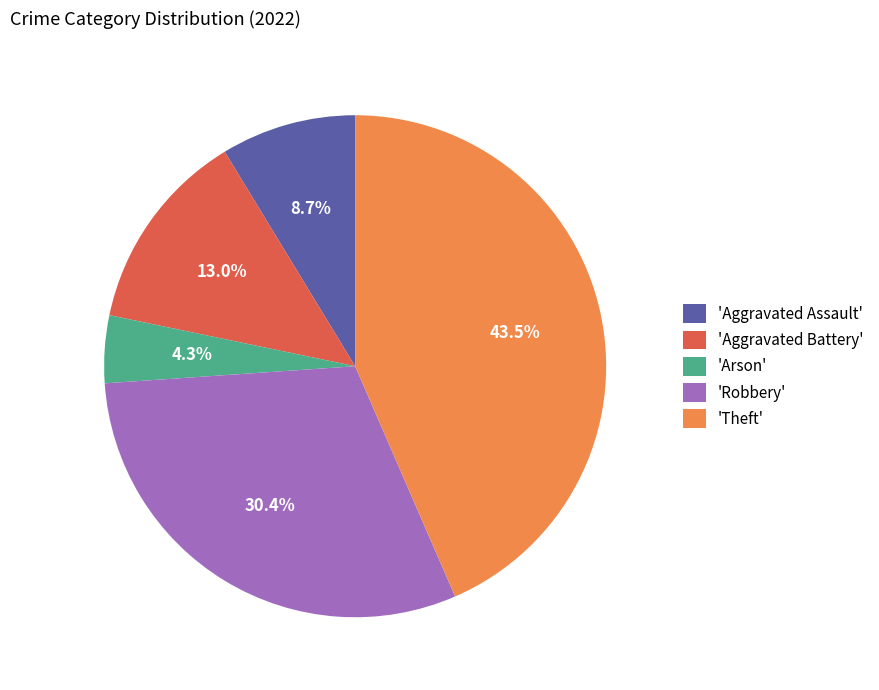

Between 'Aggravated Assault' and 'Theft', which is larger?

'Theft'